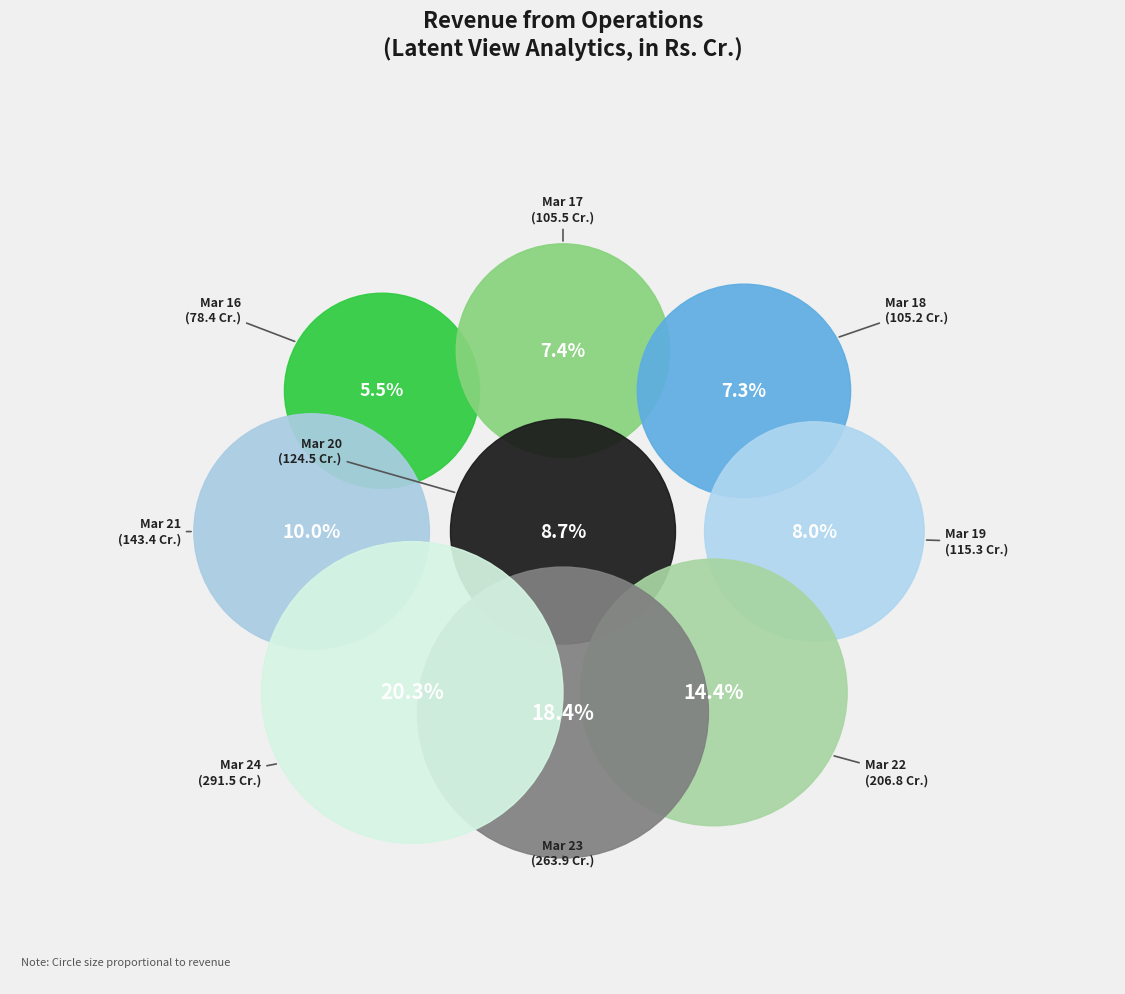

Which category has the smallest portion of the pie?

Mar 16